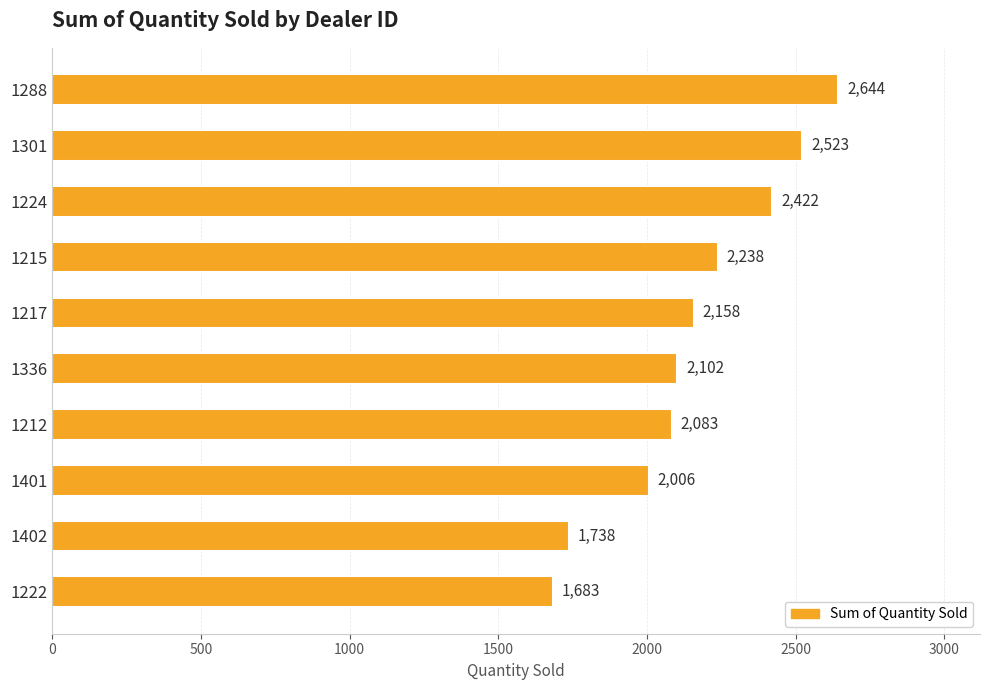

What is the difference between the second highest and second lowest values?

785